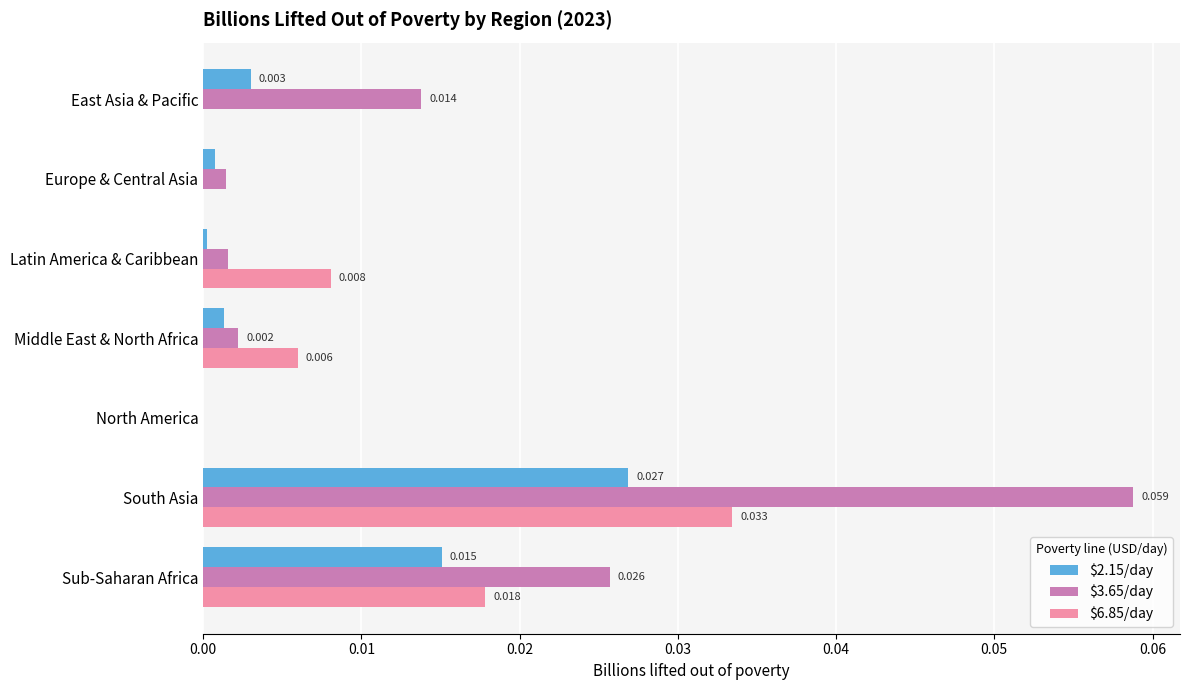

Which label corresponds to the largest value in the chart?

South Asia